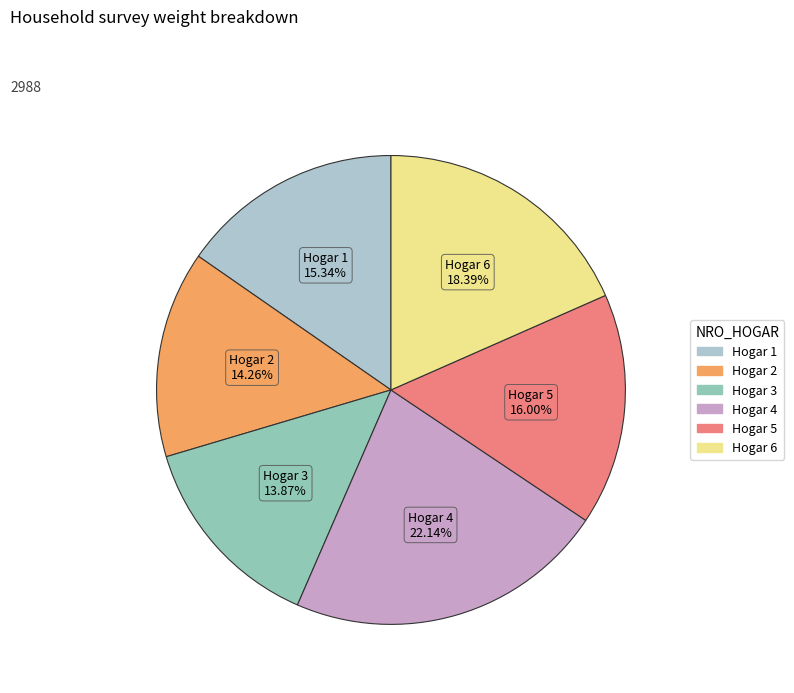

What is the largest slice in the pie chart?

Hogar 4